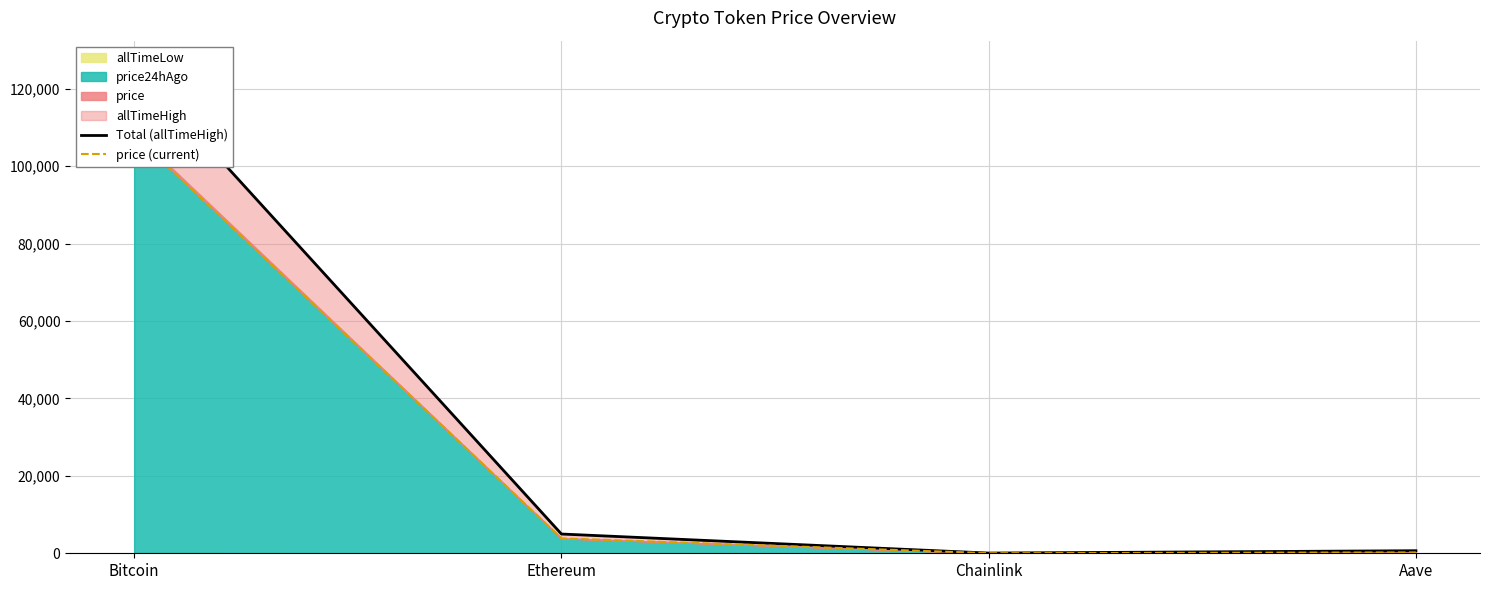

List the labels in order of price (current) value, largest first.

Bitcoin, Ethereum, Aave, Chainlink